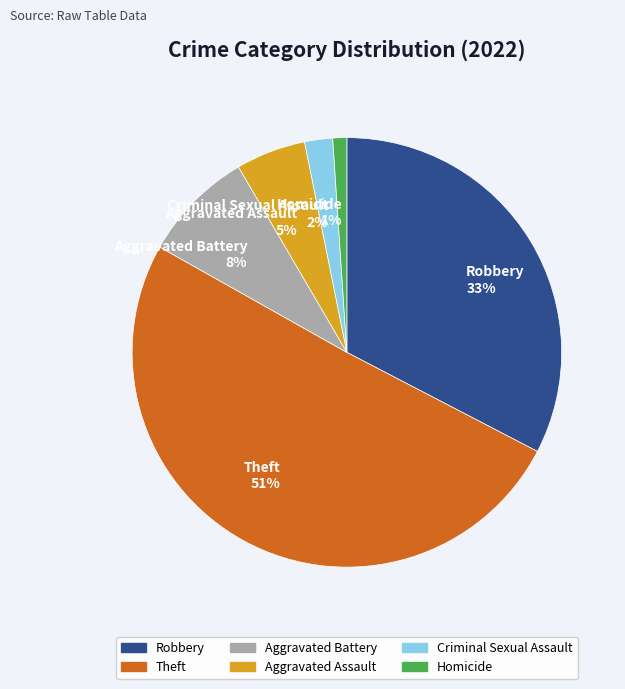

Approximately how many times larger is the value at Homicide compared to Aggravated Assault?

0.2